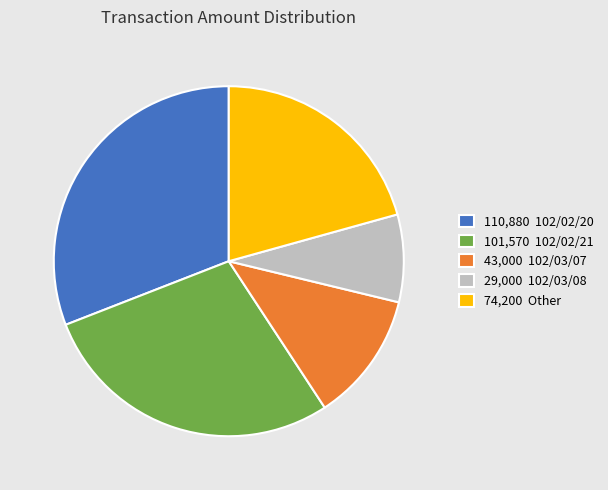

Is the sum of 110,880 102/02/20 and 43,000 102/03/07 greater than half?

No